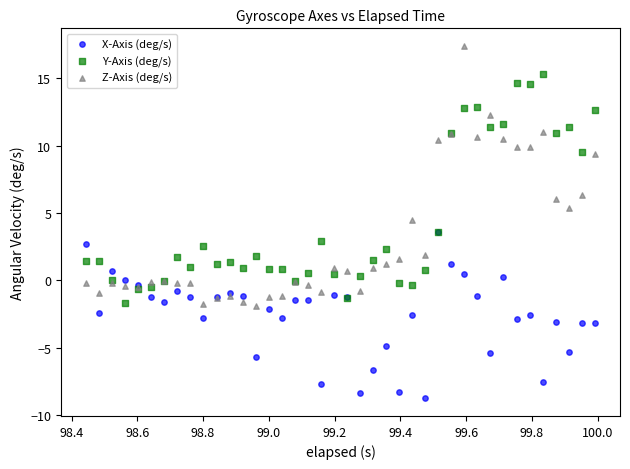

In the Z-Axis (deg/s) series, what Y value is closest to 7?

6.4